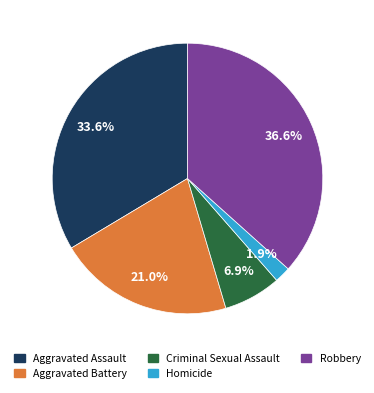

Do Homicide and Criminal Sexual Assault together represent more than half of the pie?

No